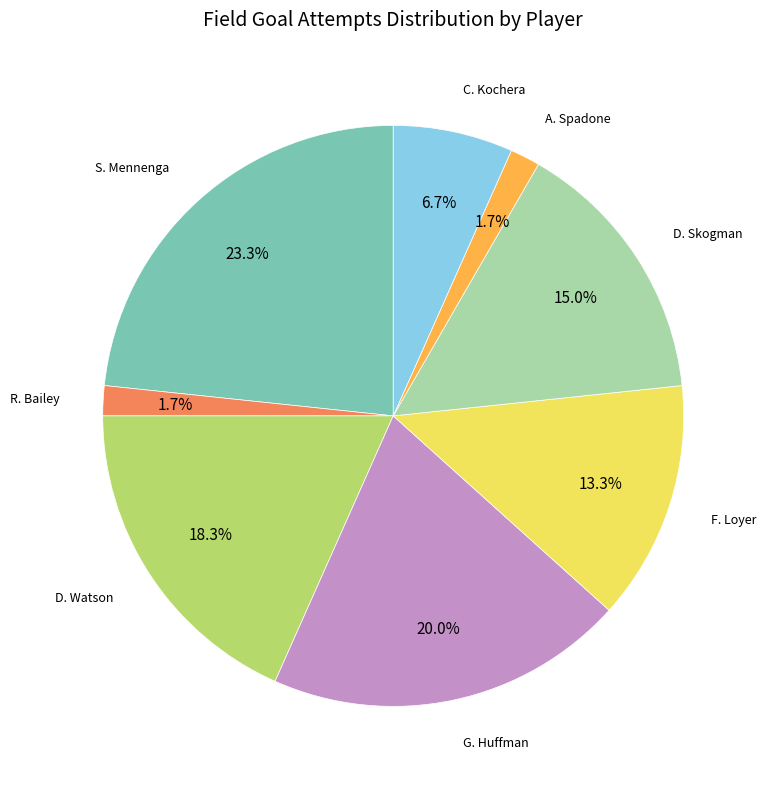

Is there a majority slice in this chart?

No